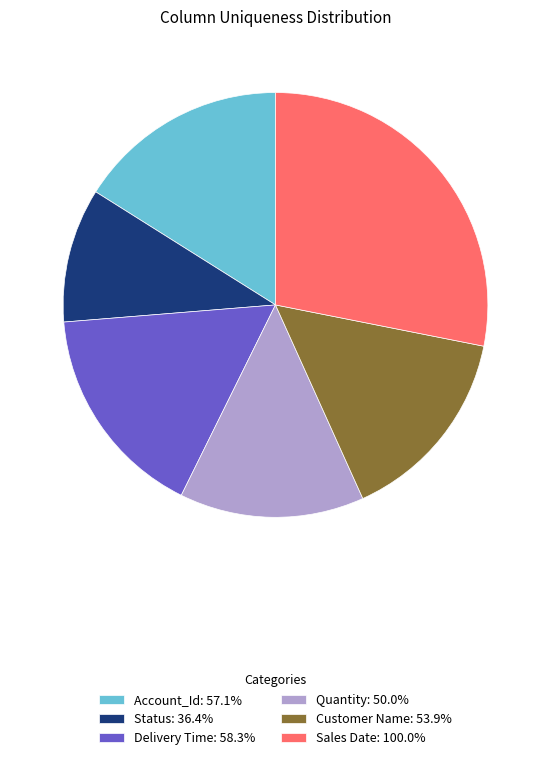

What is the ratio of the value at Customer Name: 53.9% to the value at Account_Id: 57.1%?

0.9